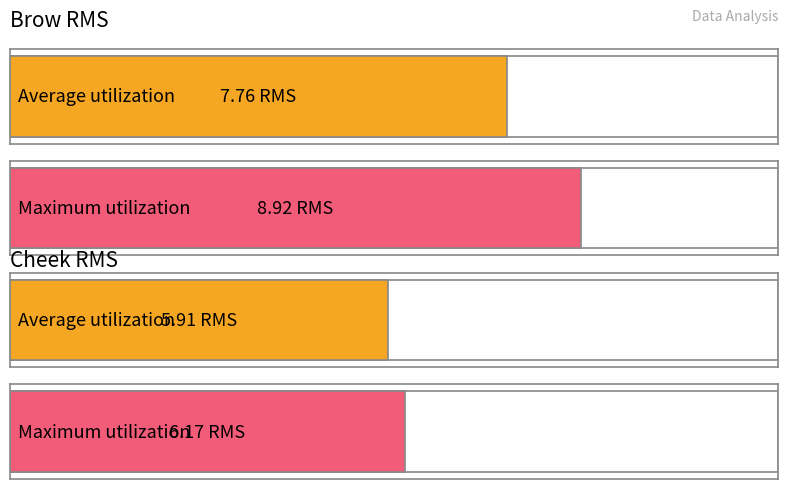

Which series has the largest total across all categories?

Brow_mean